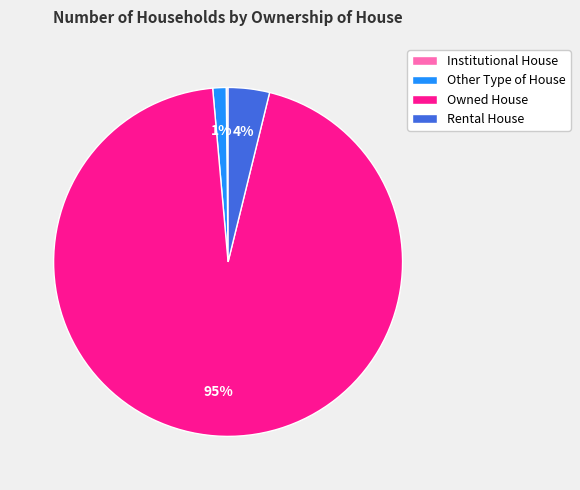

The Owned House slice represents 81% of the pie. True or false?

False